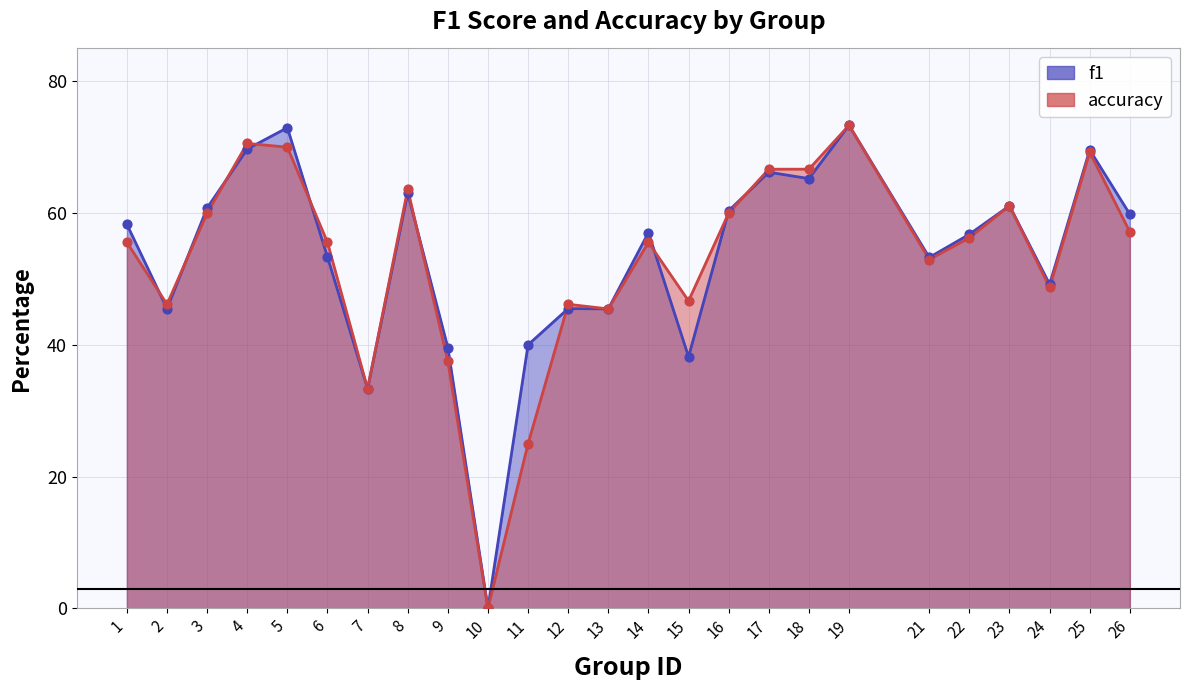

At how many categories does at least one series exceed 50?

16